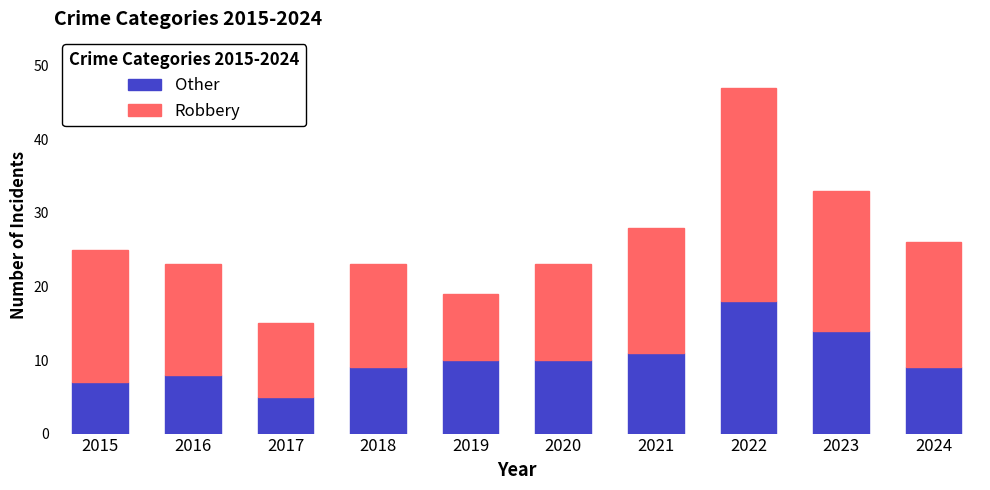

At which category is the sum across all series the highest?

2022